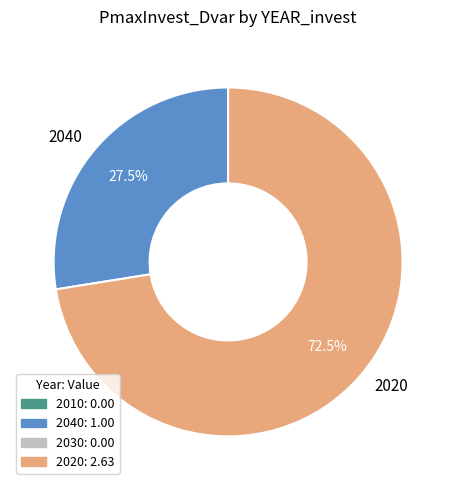

What is the total percentage of 2020 and 2040?

100.0%